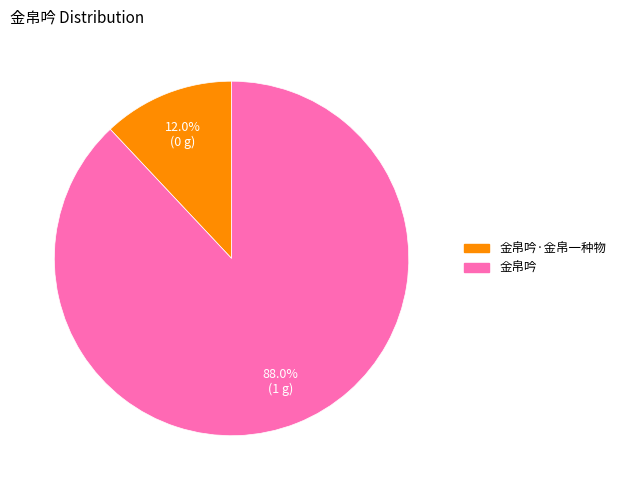

Rank the categories by value from lowest to highest.

金帛吟·金帛一种物, 金帛吟